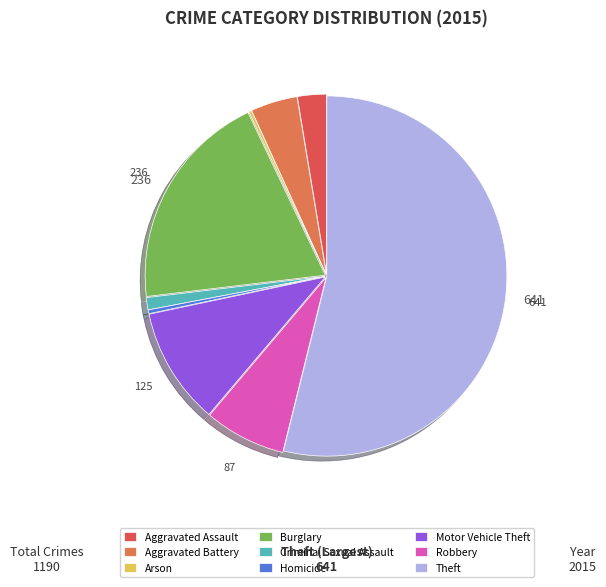

What percentage is NOT represented by Aggravated Battery?

95.8%